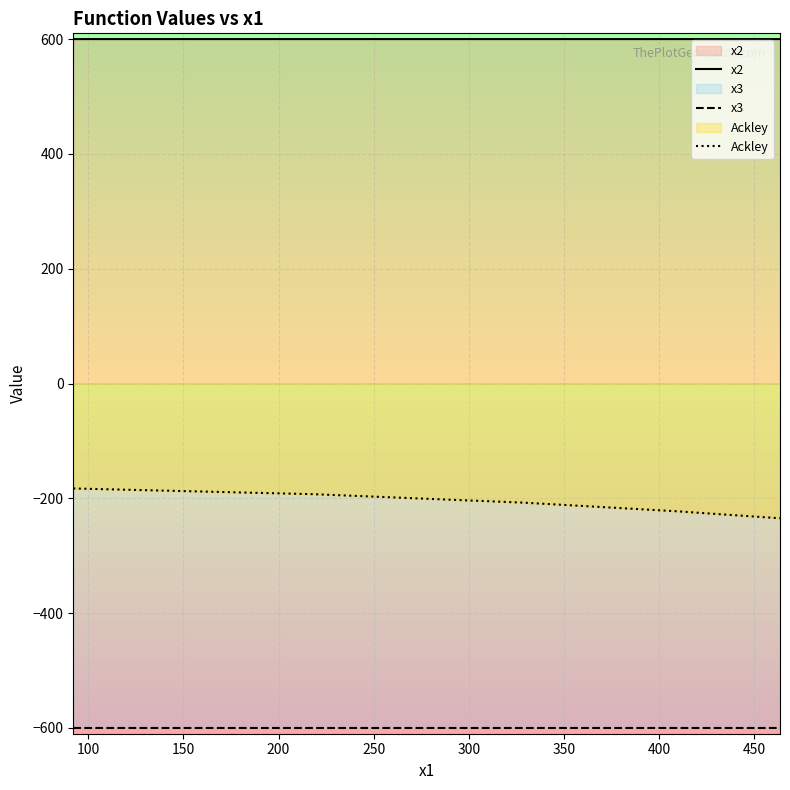

List the series in order of their peak value, highest first.

x2, Ackley, x3